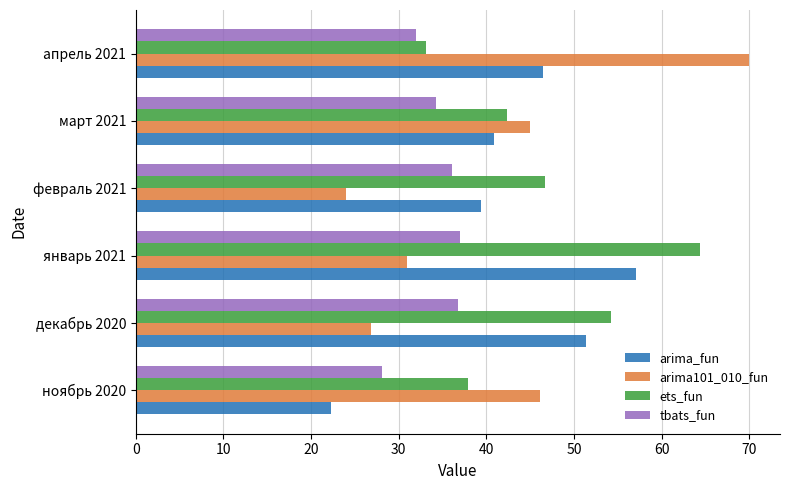

What is the difference between the maximum and minimum values in the ets_fun series?

31.3